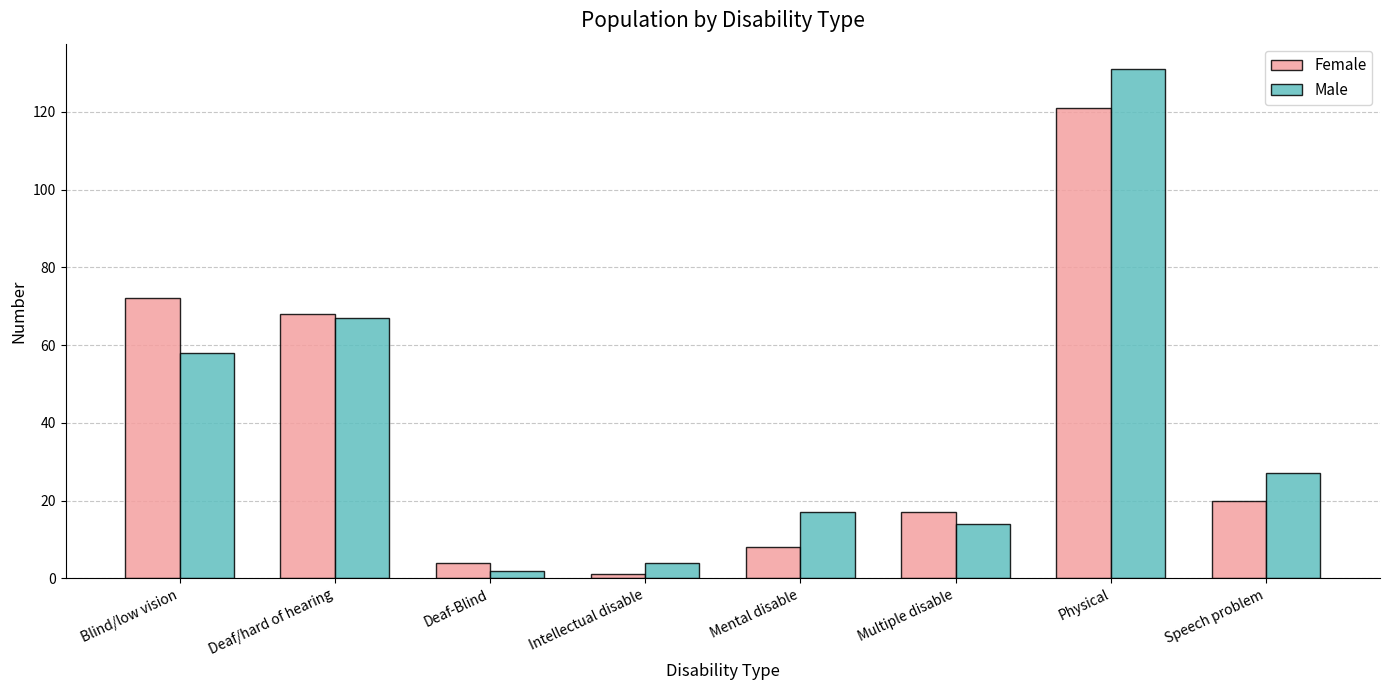

At which label does Female first exceed 20?

Blind/low vision